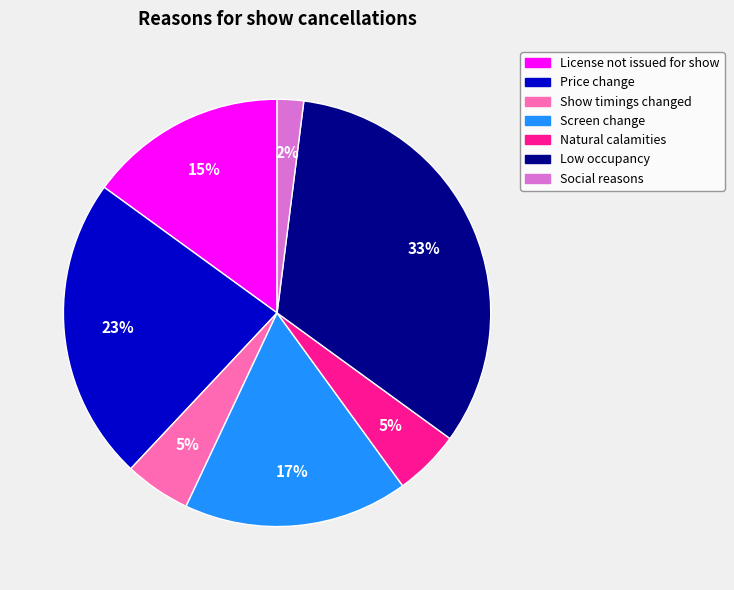

Count the number of slices in the pie.

7